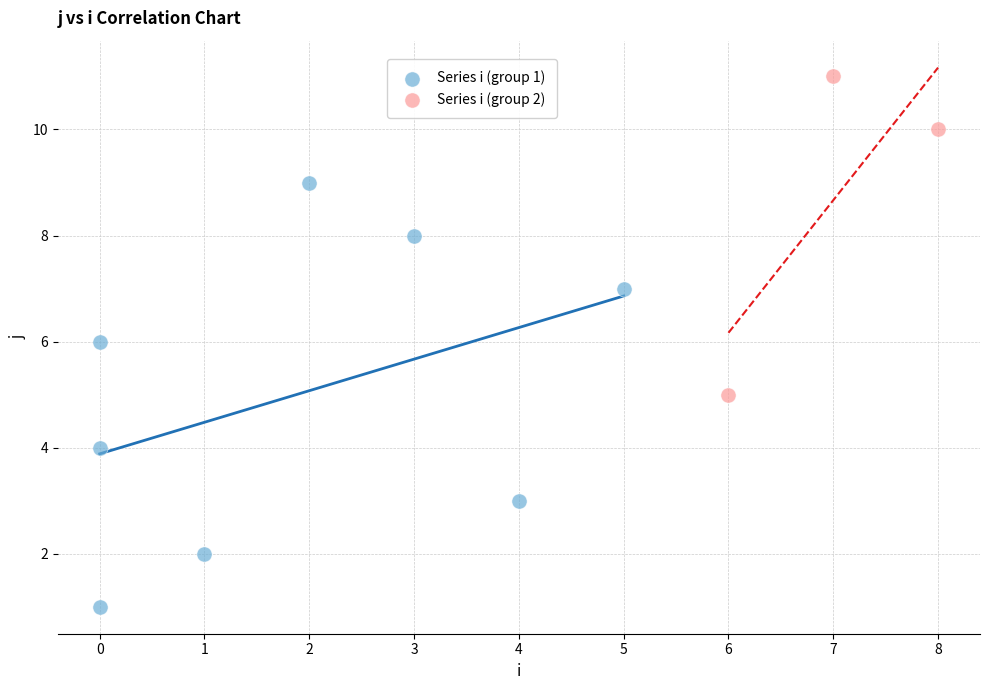

Which series has the largest Y range (max minus min)?

Series i (group 1)